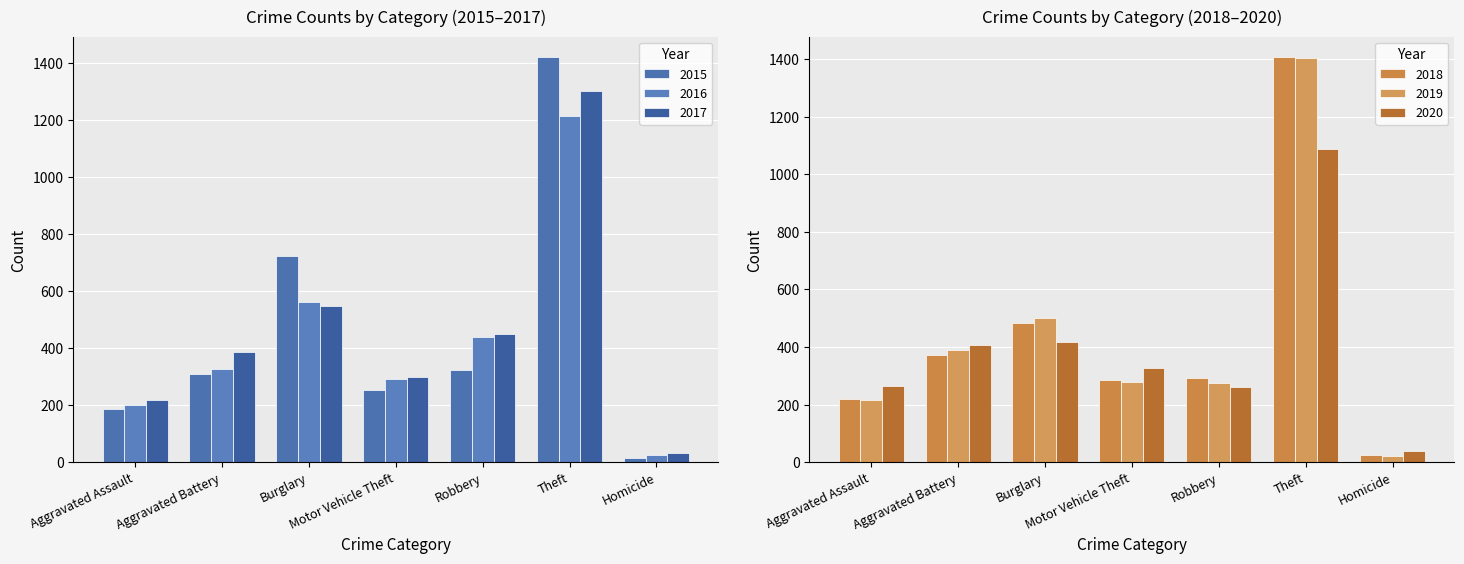

At which label does 2017 first exceed 300?

Aggravated Battery